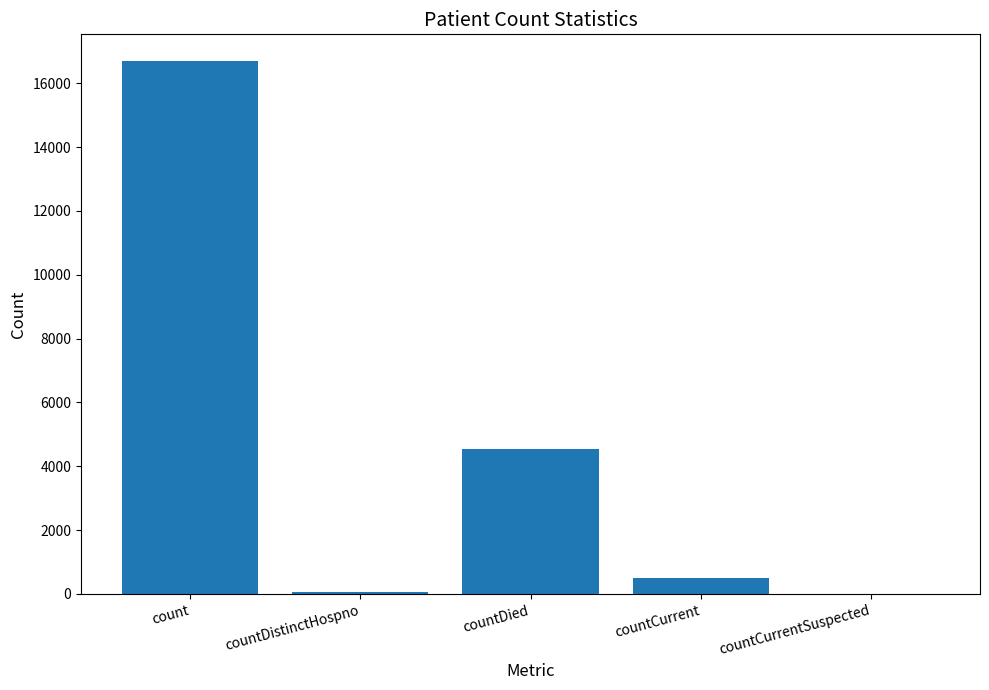

At which category does the chart reach its peak across all series?

count